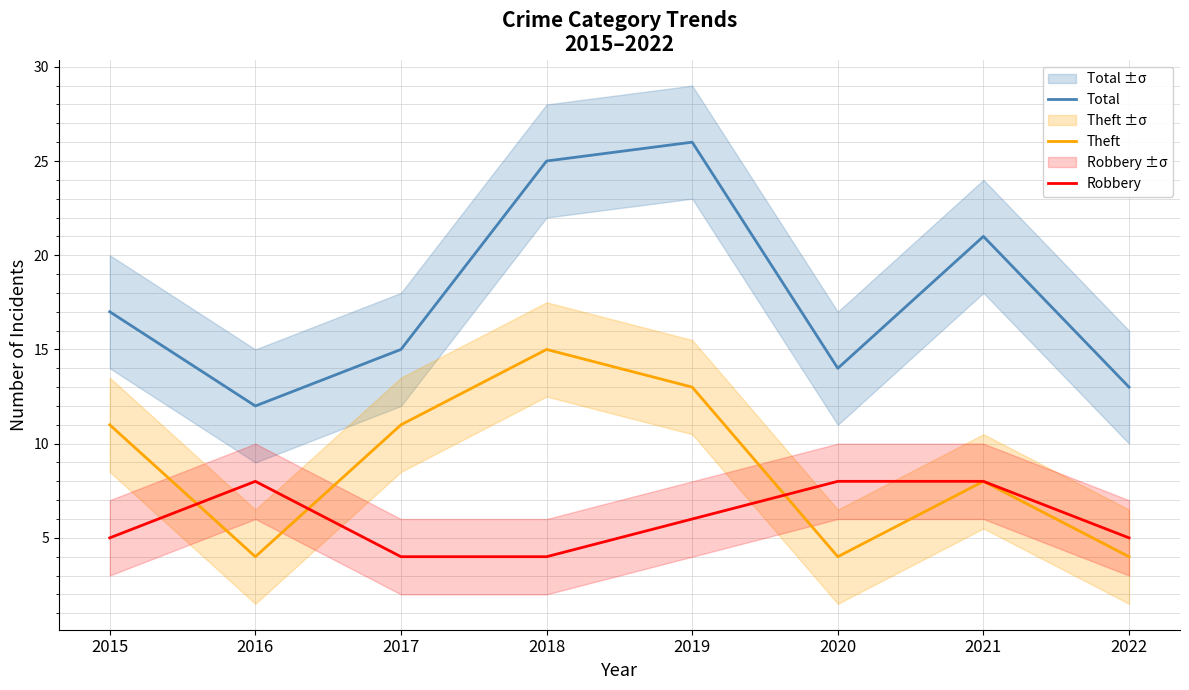

Reading left to right, list all the values displayed in this chart.

Total: 2015=17	2016=12	2017=15	2018=25	2019=26	2020=14	2021=21	2022=13
Theft: 2015=11	2016=4	2017=11	2018=15	2019=13	2020=4	2021=8	2022=4
Robbery: 2015=5	2016=8	2017=4	2018=4	2019=6	2020=8	2021=8	2022=5